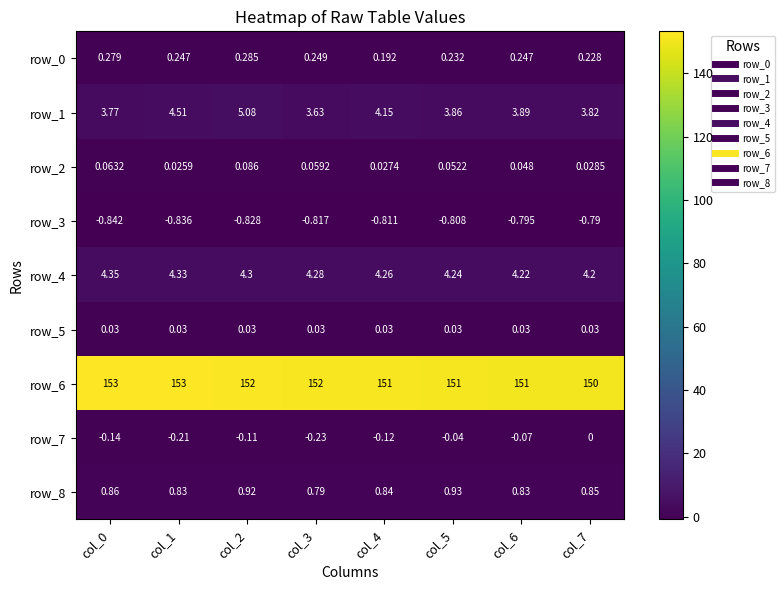

The row_3 series shows -0.5 at col_5. True or false?

False